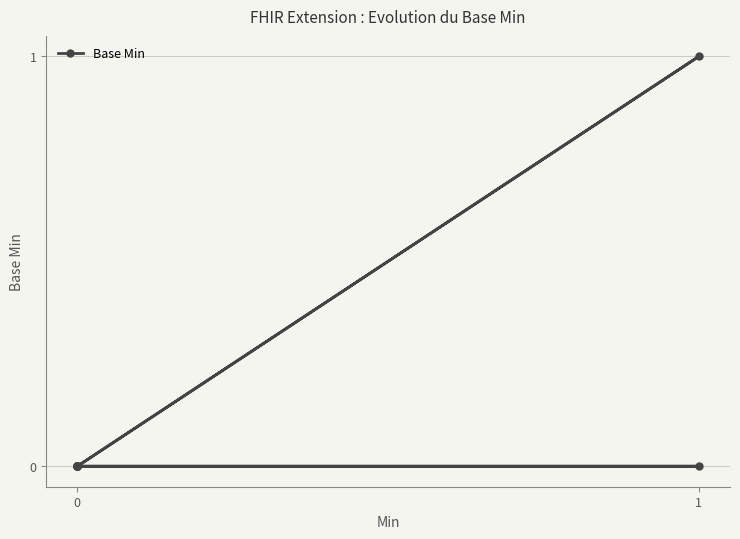

True or false: there are more than 2 points higher than both neighbors.

False